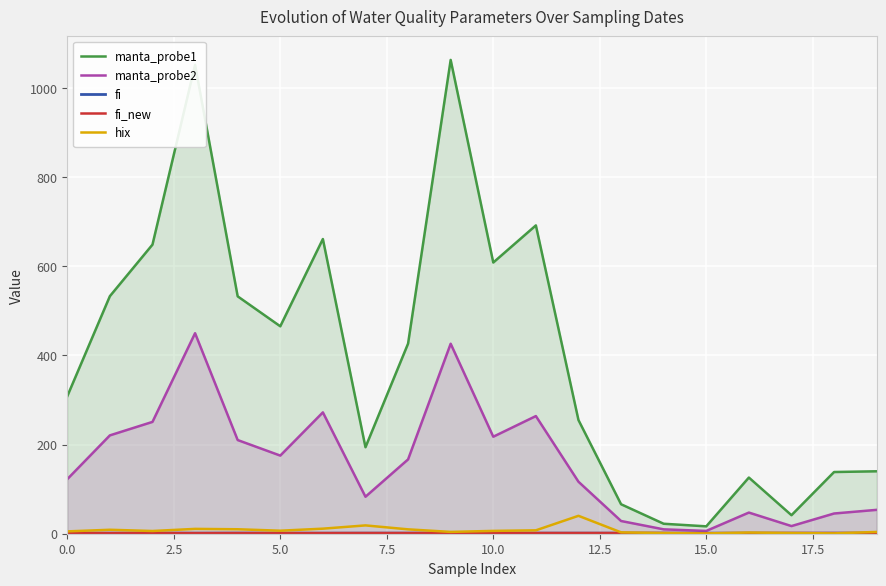

What is the label of the 9th point from the right?

11